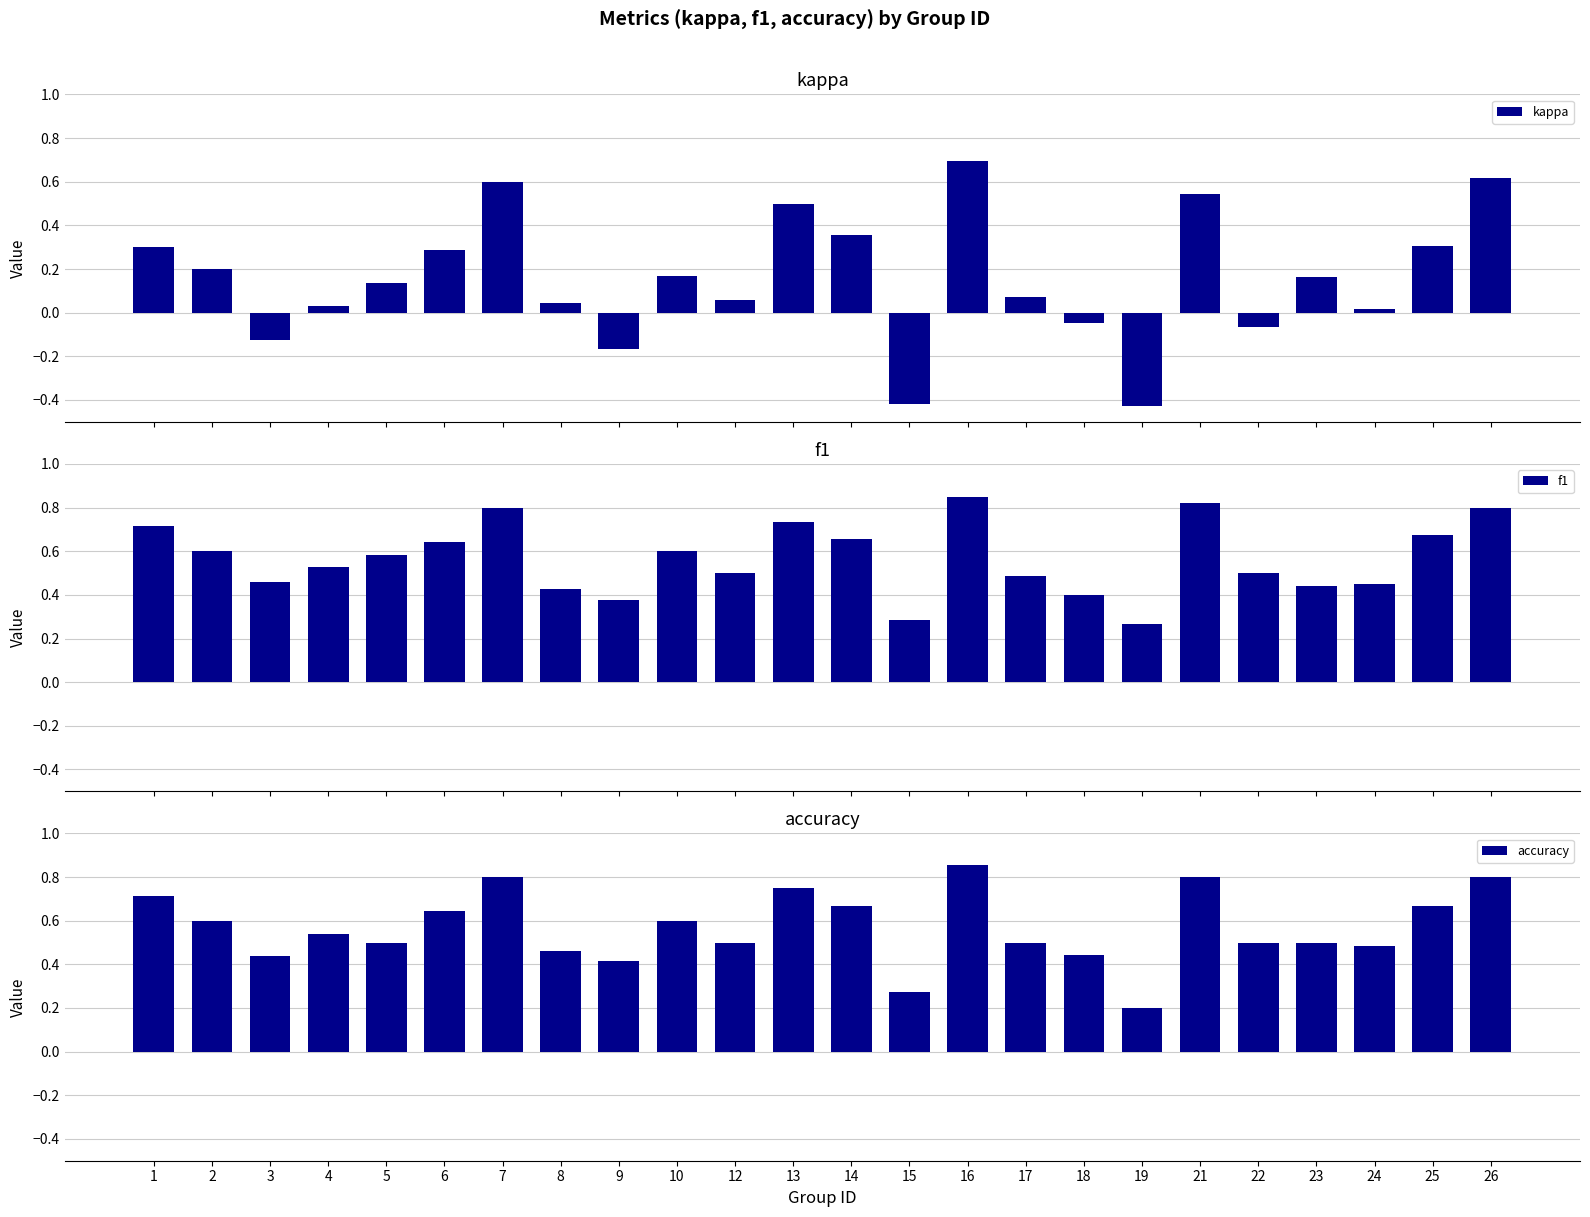

What is the total value across all series at 5?

1.2